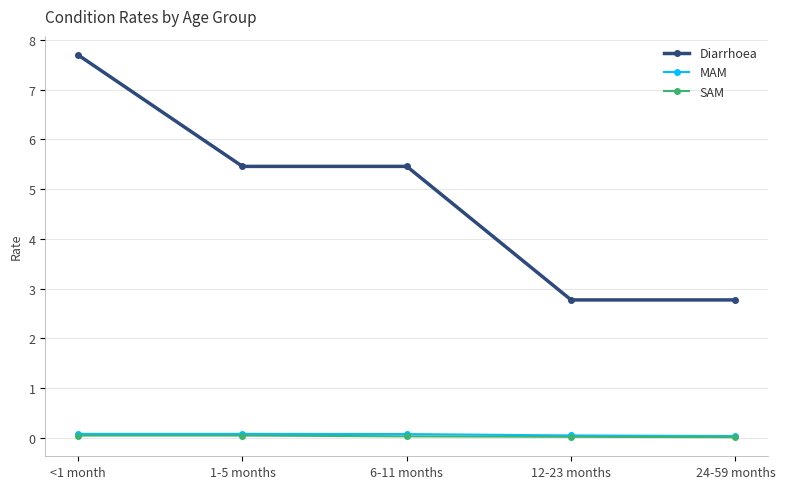

What is the spread (max minus min) of values at <1 month?

7.6